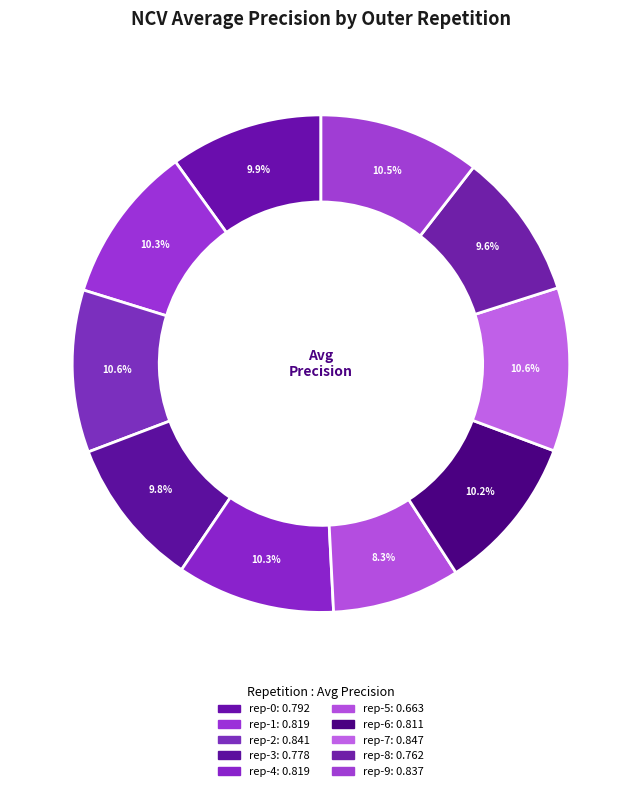

Which category has the biggest portion of the pie?

outer-repetition7